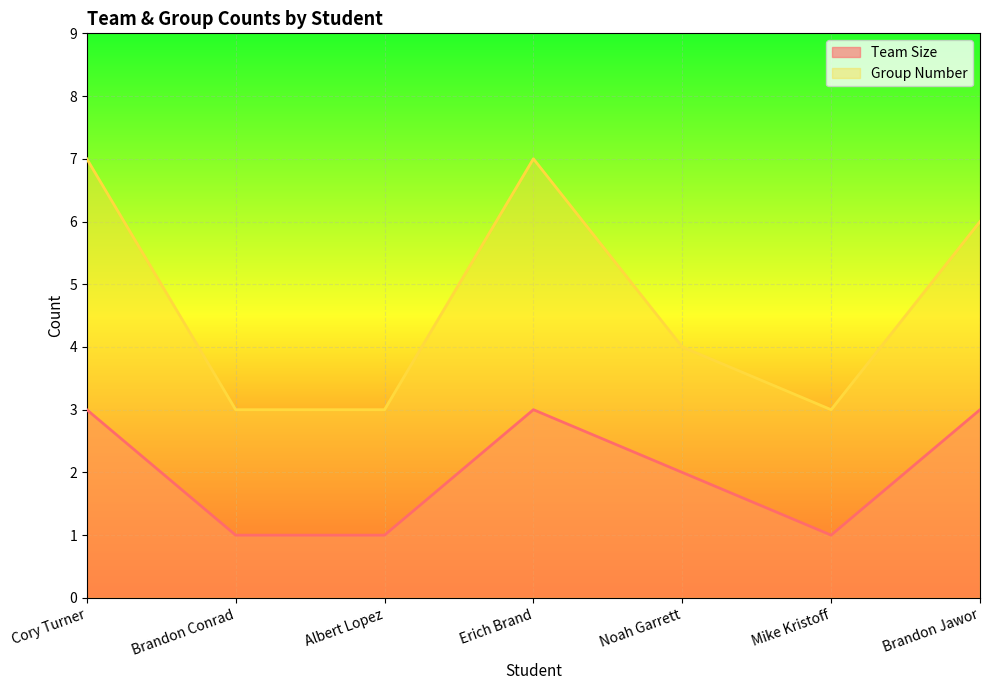

Does the chart display data point markers on the line(s)?

No